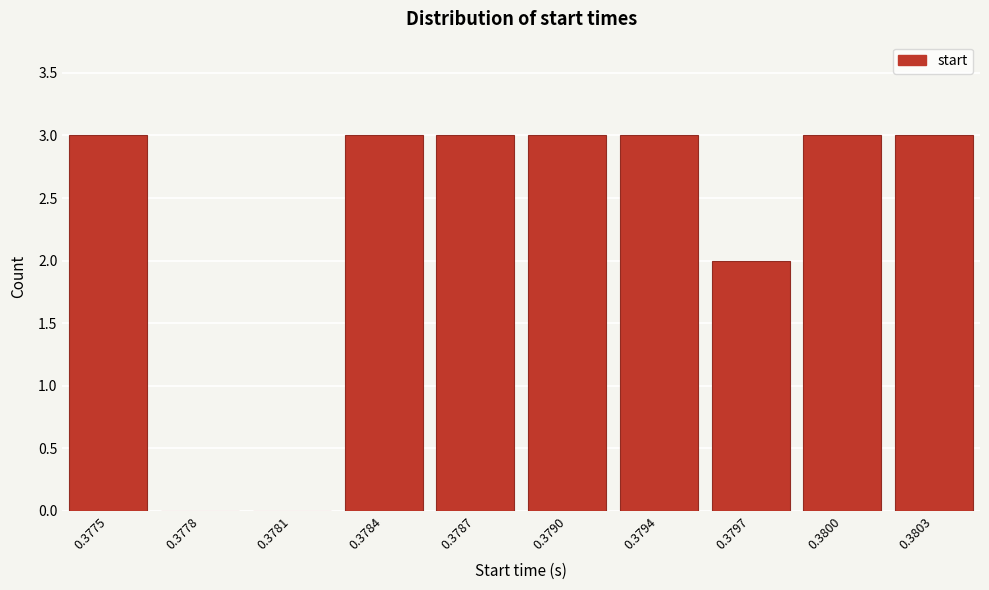

Reading right to left, list all the values displayed in this chart.

0.3803=3	0.3800=3	0.3797=2	0.3794=3	0.3790=3	0.3787=3	0.3784=3	0.3781=0	0.3778=0	0.3775=3